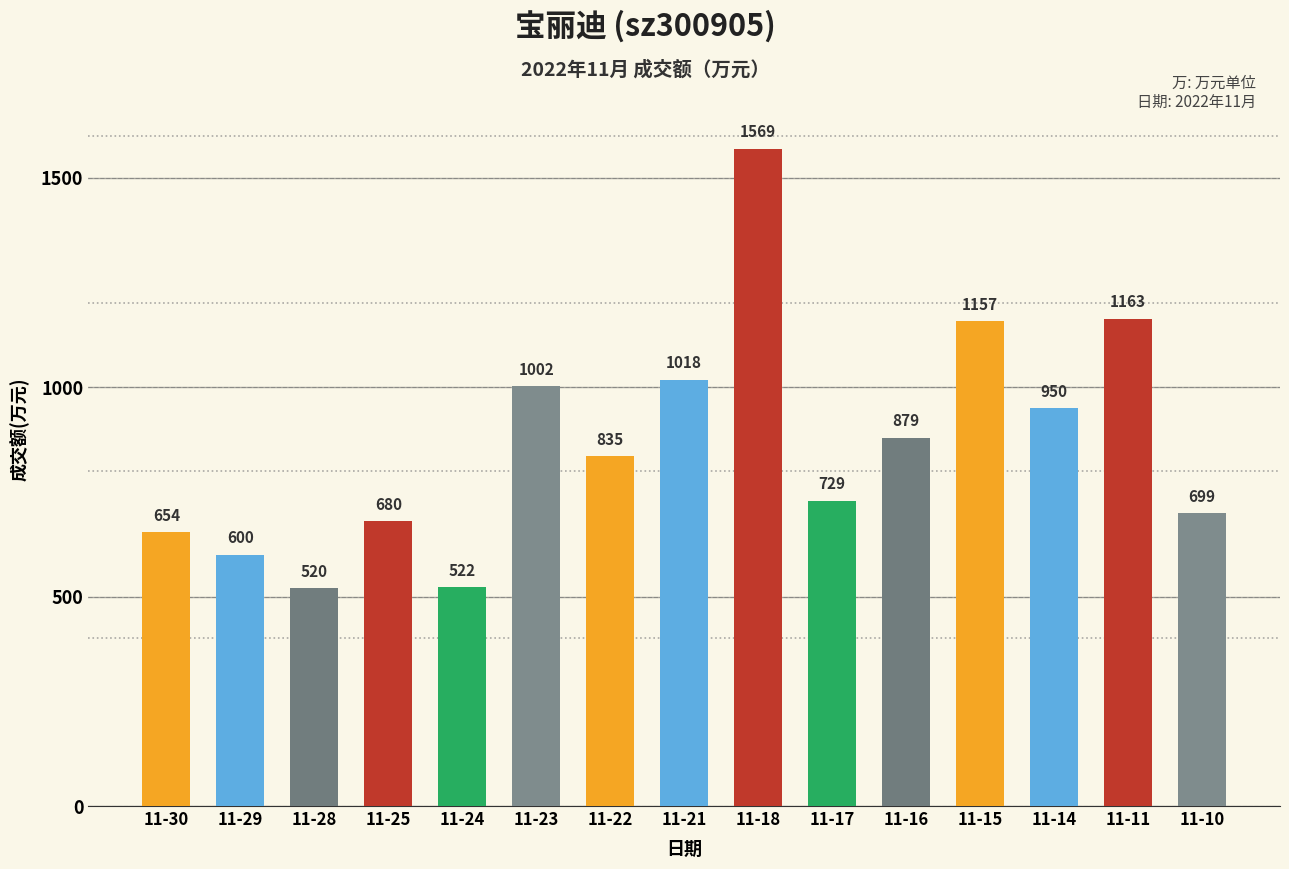

The value at 11-18 is 2604. True or false?

False